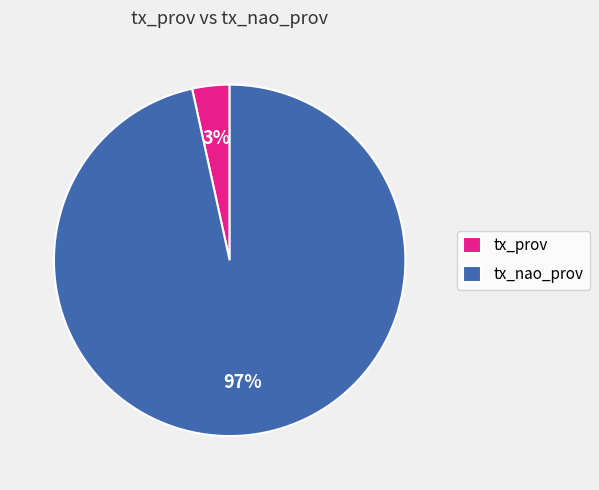

Between tx_nao_prov and tx_prov, which is larger?

tx_nao_prov